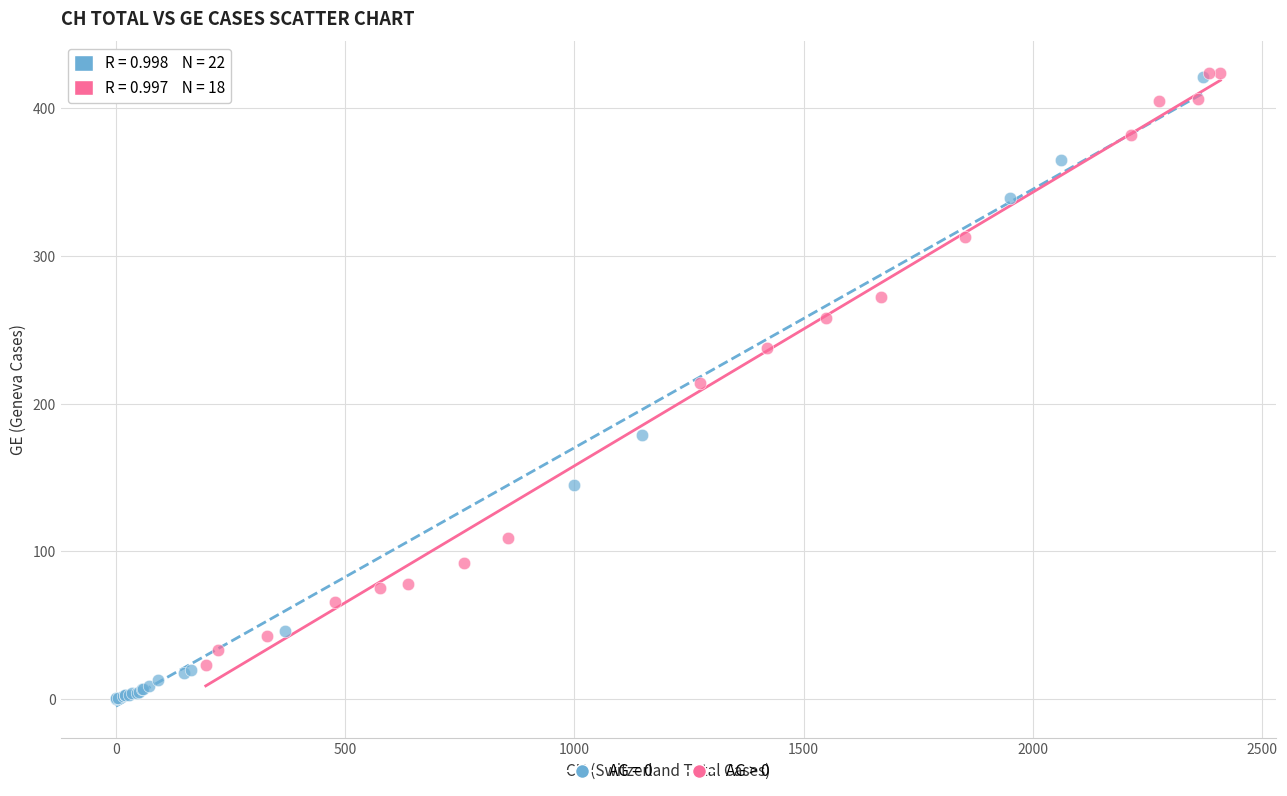

Which series reaches the minimum Y coordinate?

AG = 0